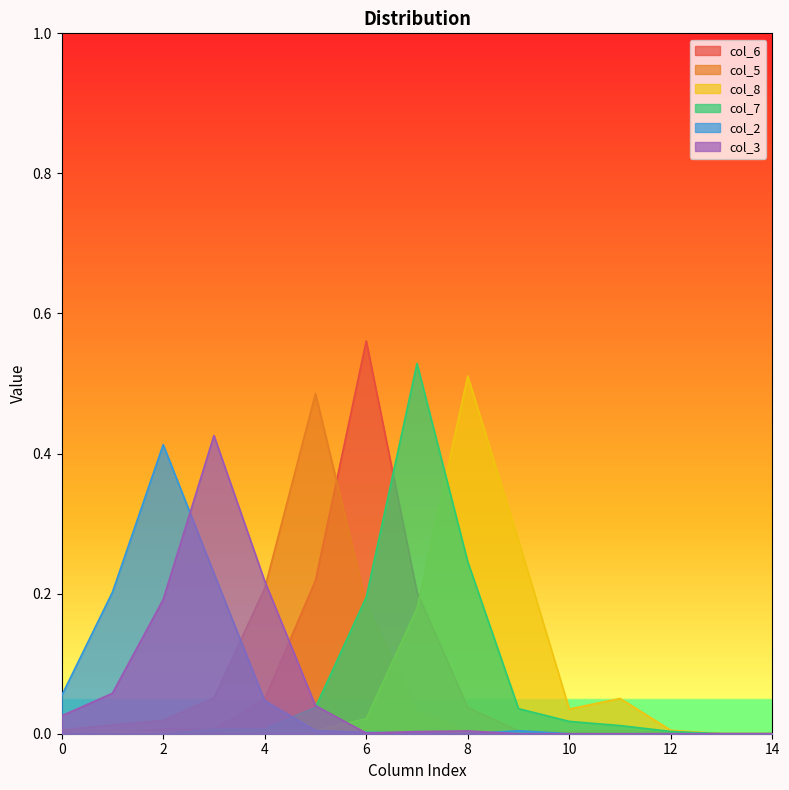

Reading right to left, list all the values displayed in this chart.

col_6: 0.0	0.0	0.0	0.0	0.0	0.0	0.0	0.2	0.6	0.2	0.0	0.0	0.0	0.0	0.0
col_5: 0.0	0.0	0.0	0.0	0.0	0.0	0.0	0.0	0.2	0.5	0.2	0.1	0.0	0.0	0.0
col_8: 0.0	0.0	0.0	0.1	0.0	0.3	0.5	0.2	0.0	0.0	0.0	0.0	0.0	0.0	0.0
col_7: 0.0	0.0	0.0	0.0	0.0	0.0	0.2	0.5	0.2	0.0	0.0	0.0	0.0	0.0	0.0
col_2: 0.0	0.0	0.0	0.0	0.0	0.0	0.0	0.0	0.0	0.0	0.0	0.2	0.4	0.2	0.1
col_3: 0.0	0.0	0.0	0.0	0.0	0.0	0.0	0.0	0.0	0.0	0.2	0.4	0.2	0.1	0.0